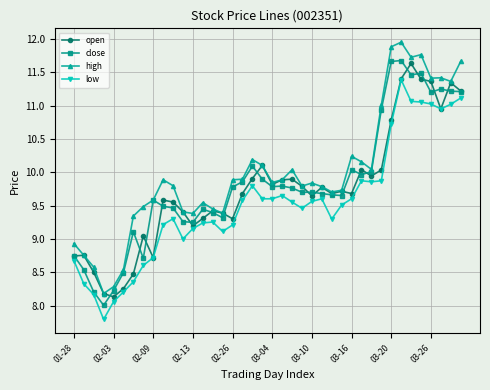

Rank the series by their maximum value, from highest to lowest.

high, close, open, low